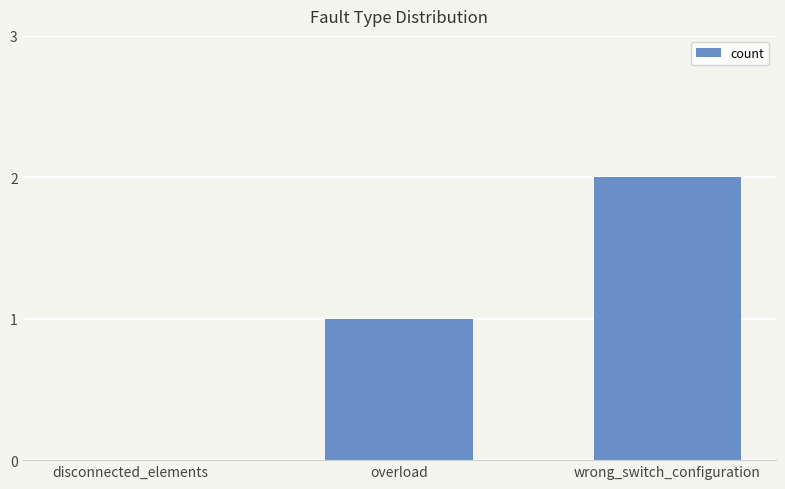

What is the change in value from disconnected_elements to wrong_switch_configuration?

+2